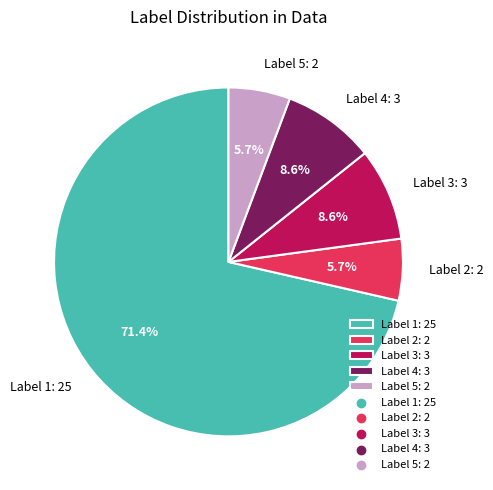

Is the sum of Label 1: 25 and Label 2: 2 greater than half?

Yes